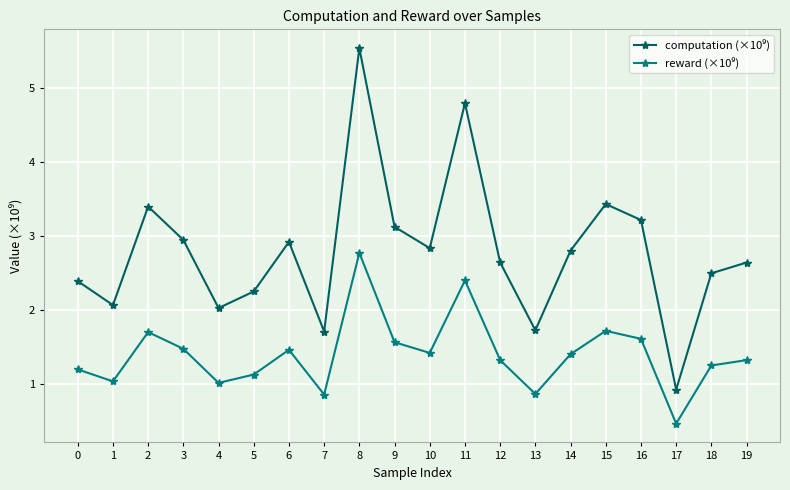

How many lines are shown in the chart?

2